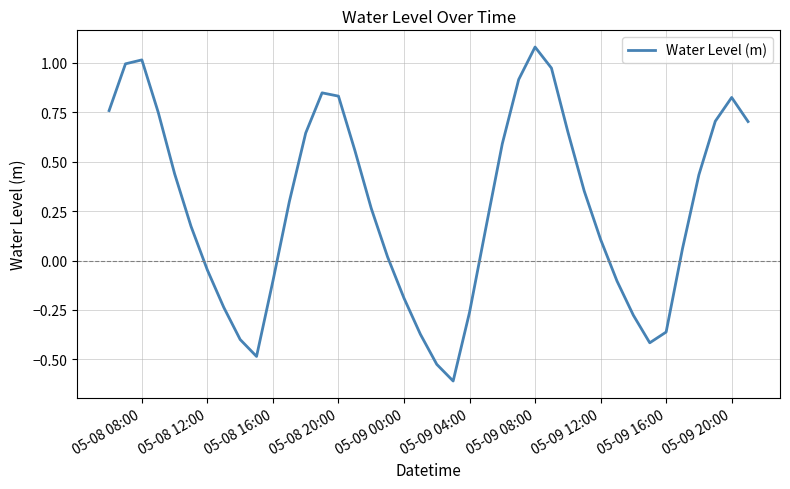

At which category does the chart reach its peak across all series?

05-09 08:00